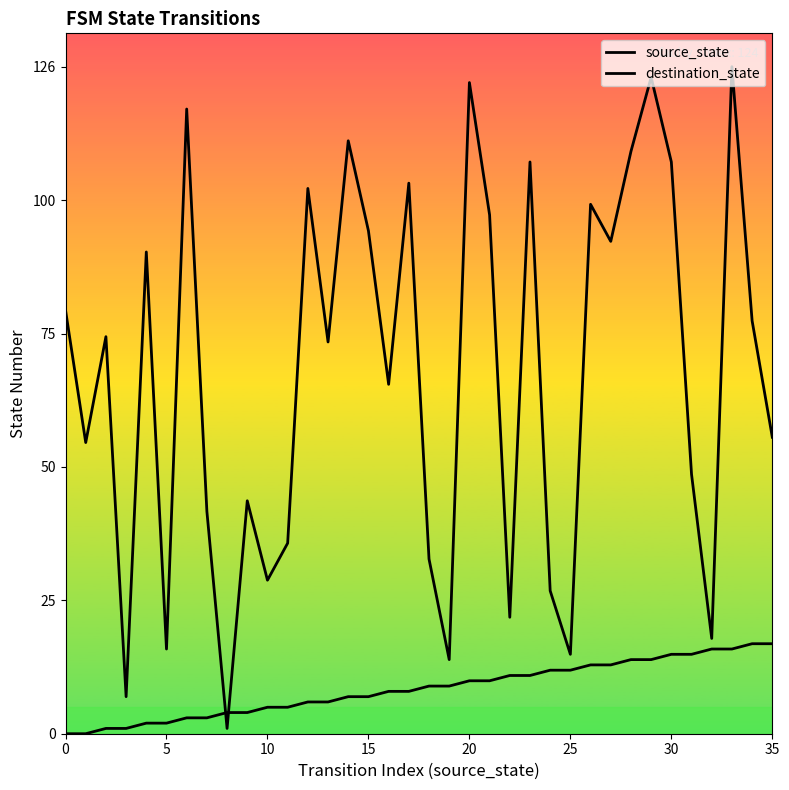

True or false: source_state has a value of 16 at 32.

True